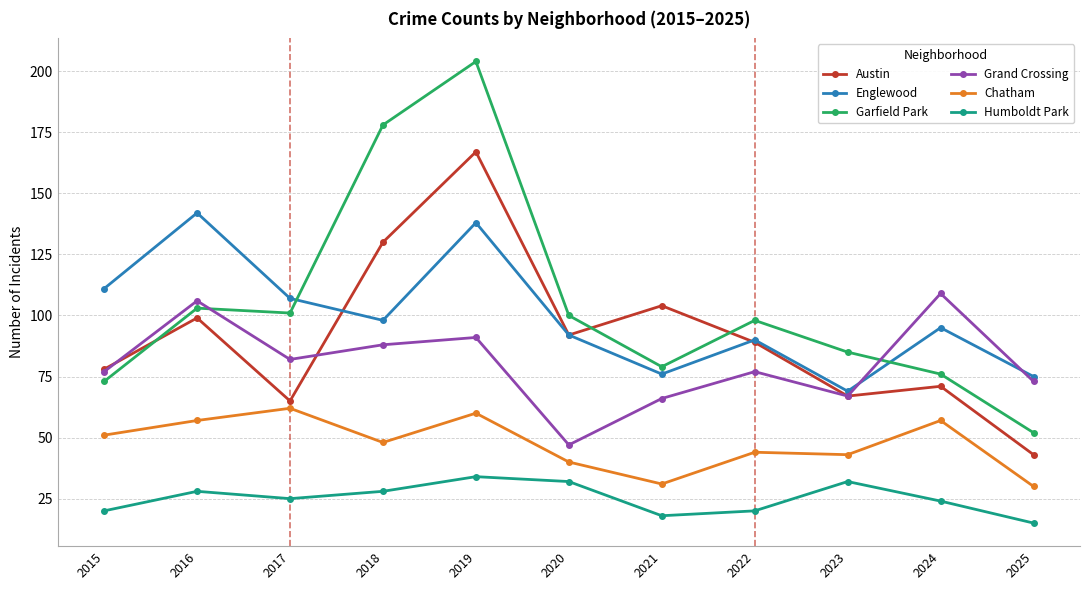

What are all the series names shown in the legend?

Austin, Englewood, Garfield Park, Grand Crossing, Chatham, Humboldt Park